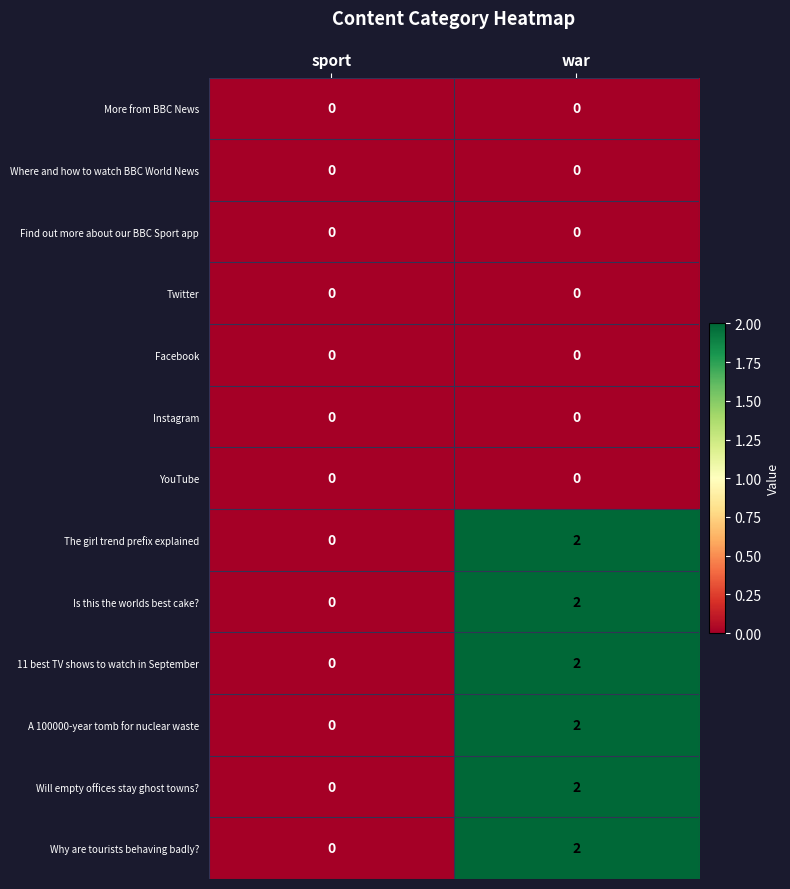

What is the total value across all series at war?

12